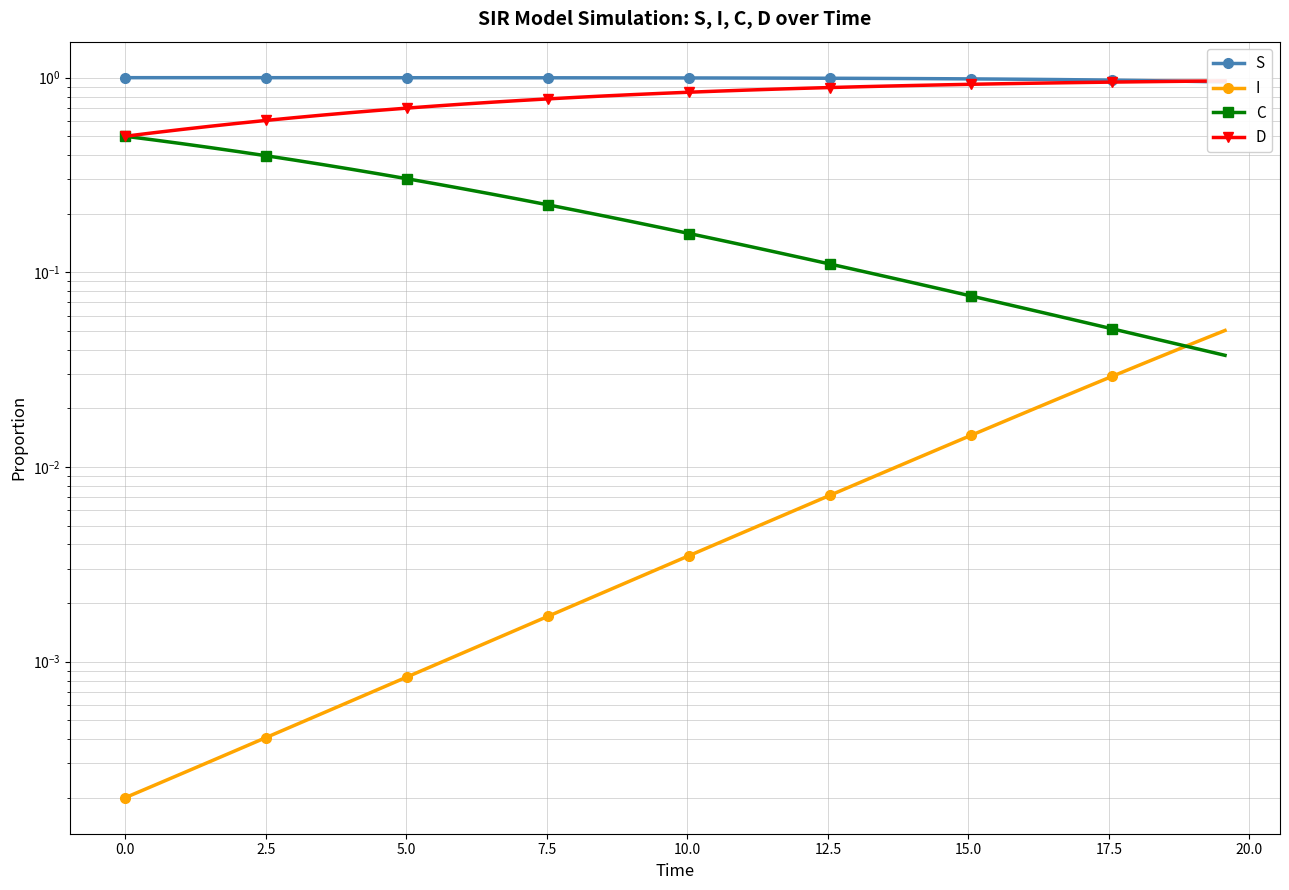

How many lines are shown in the chart?

4